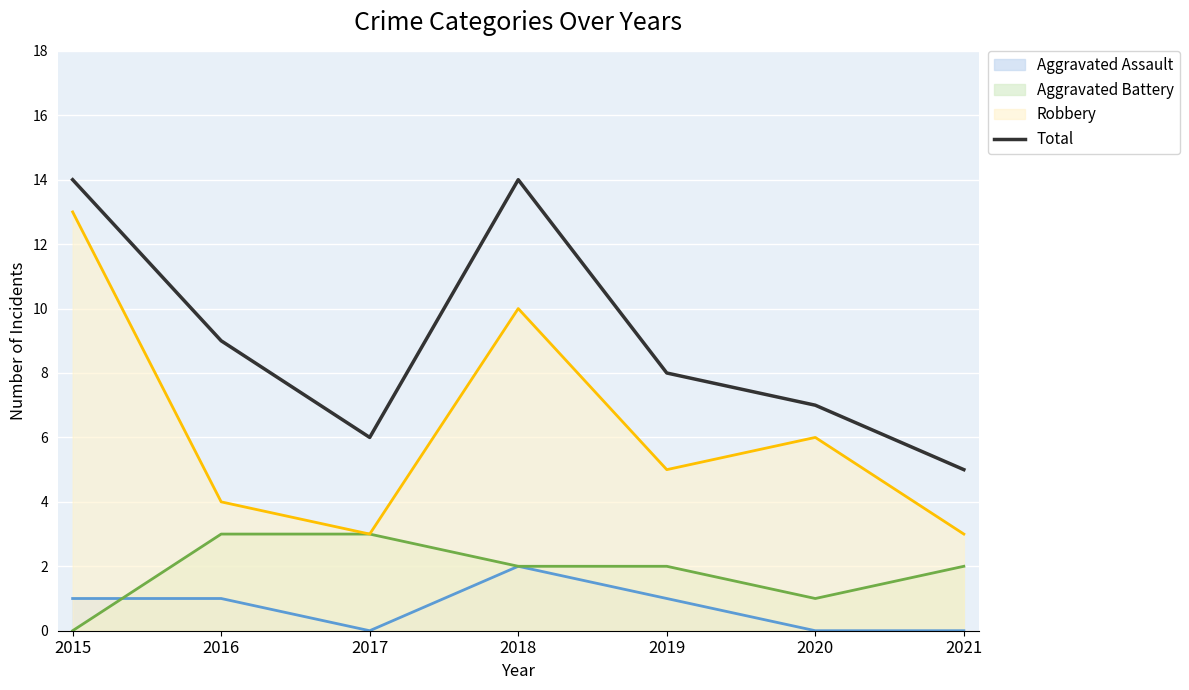

Where is the first local maximum?

2018